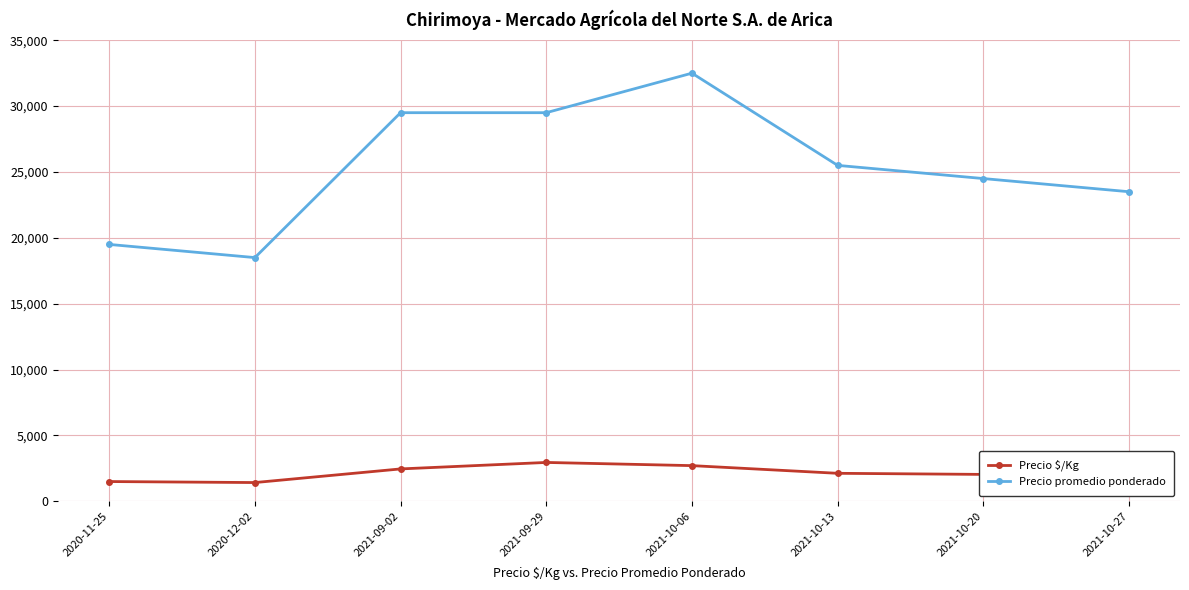

What is the spread (max minus min) of values at 2021-10-06?

29792